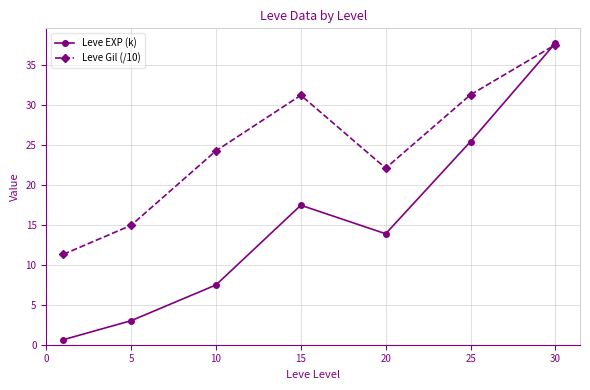

Which series has the largest total across all categories?

Leve Gil (/10)